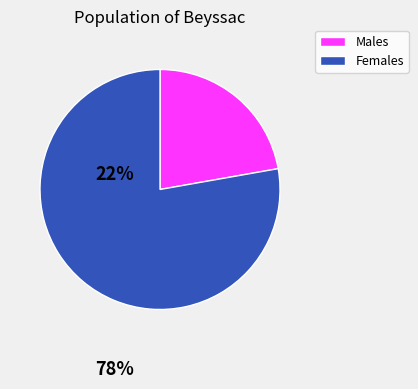

Does any single category account for the majority?

Yes